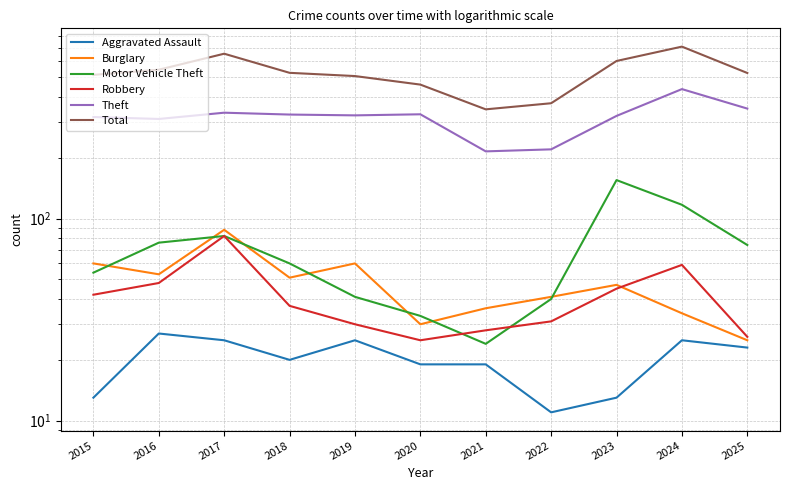

How many series are shown in this chart?

6